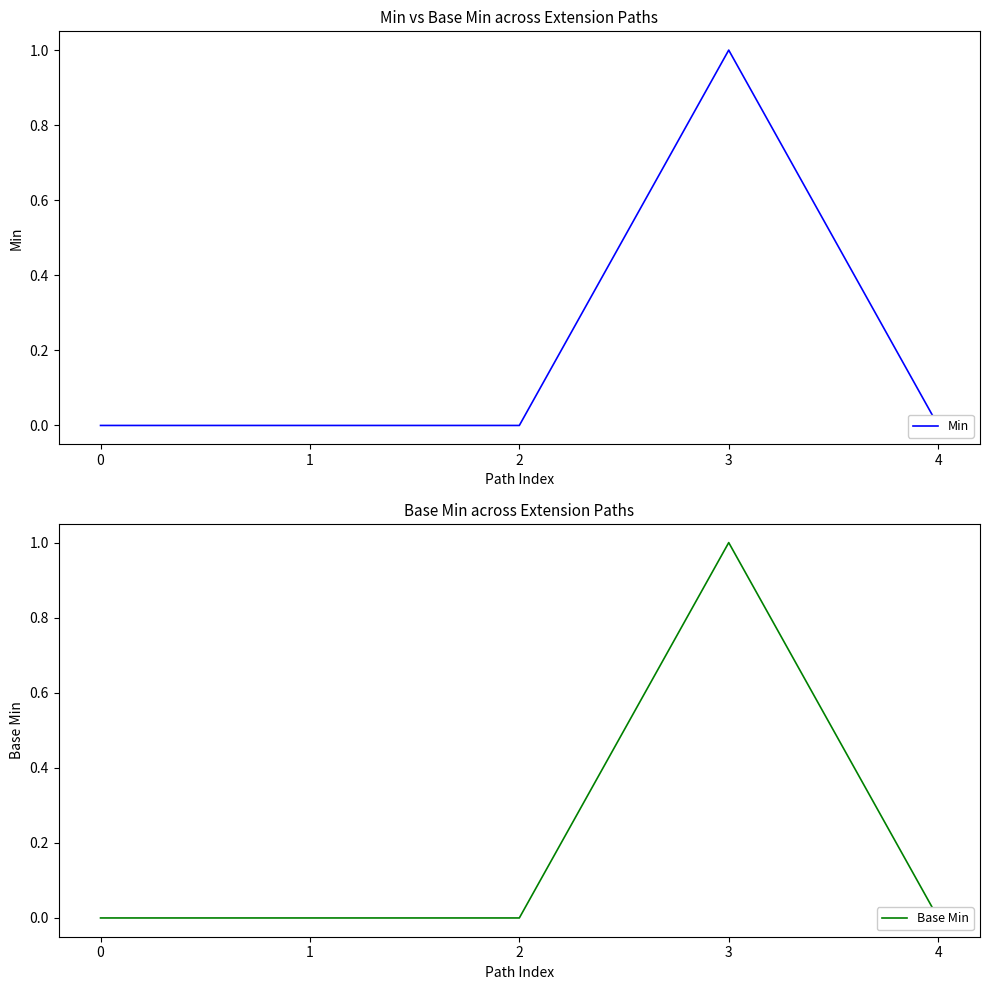

At which category does Base Min reach its first local peak?

3